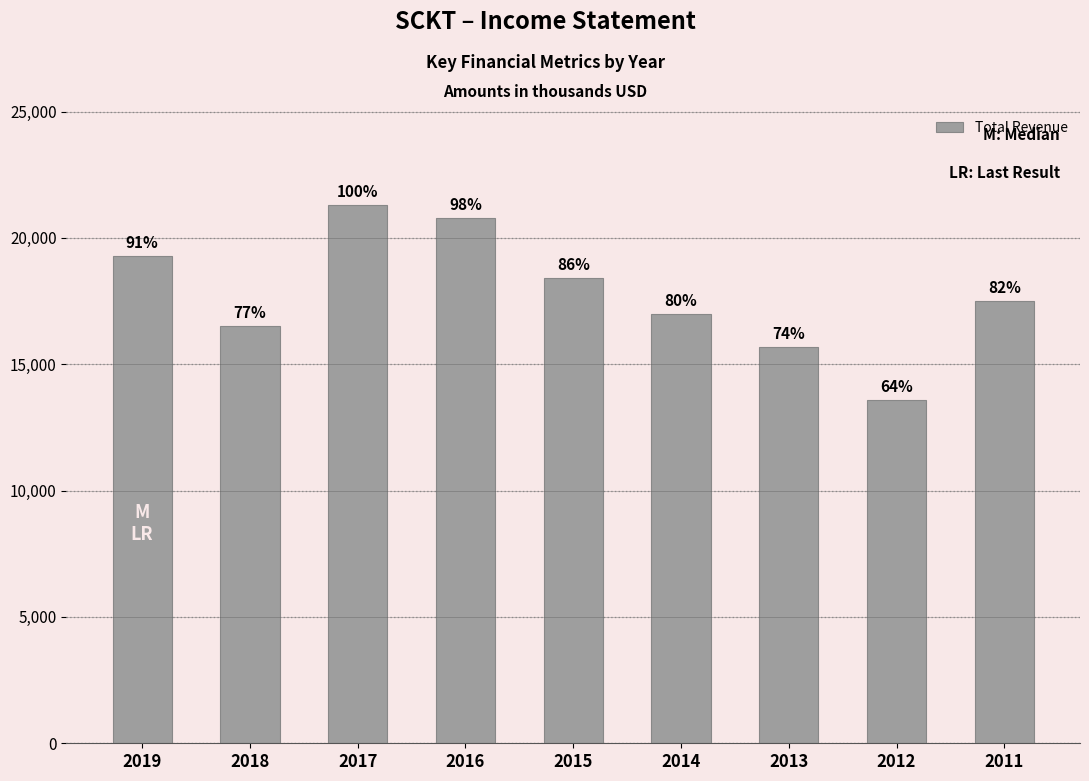

Does the chart contain any negative values?

No